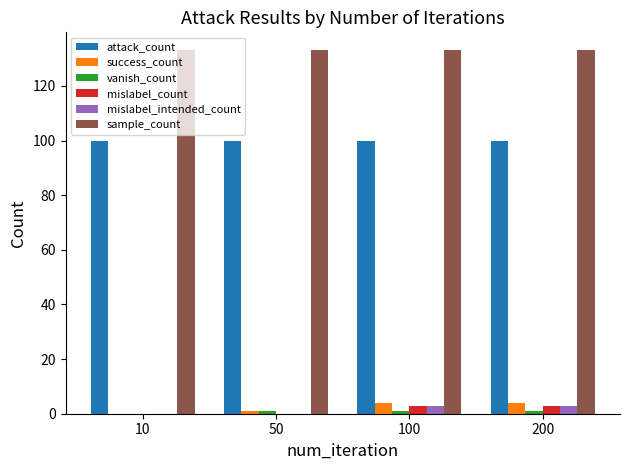

The mislabel_count series shows 3 at 200. True or false?

True